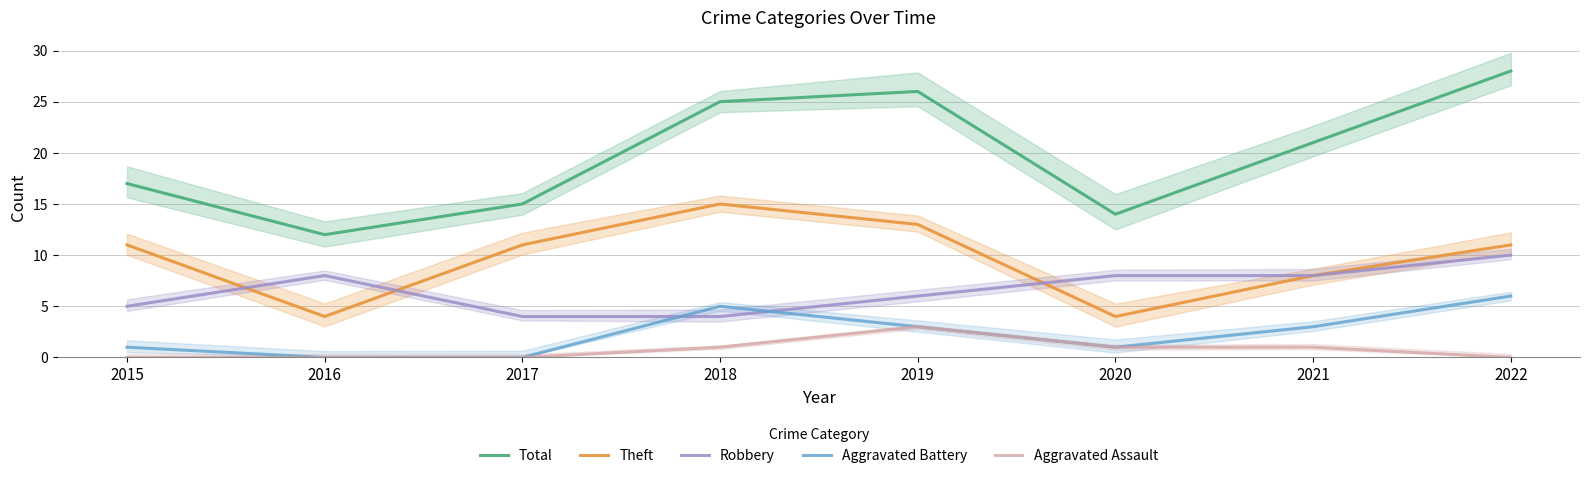

Rank the series at 2015 from lowest to highest value.

Aggravated Assault, Aggravated Battery, Robbery, Theft, Total